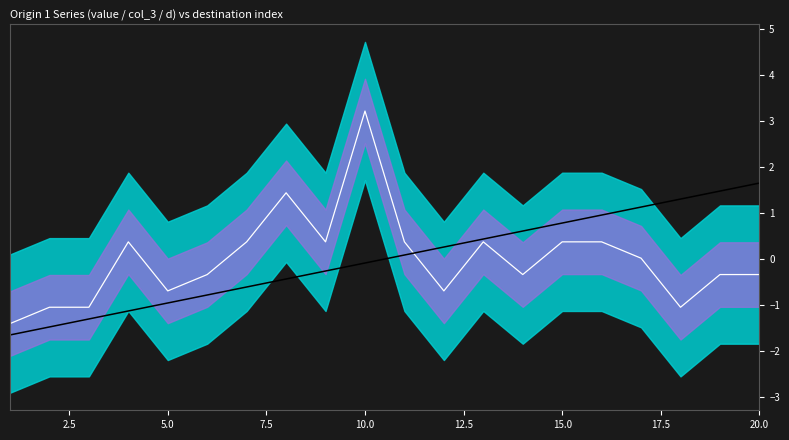

In col_3, how many points are higher than both neighbors (excluding endpoints)?

4